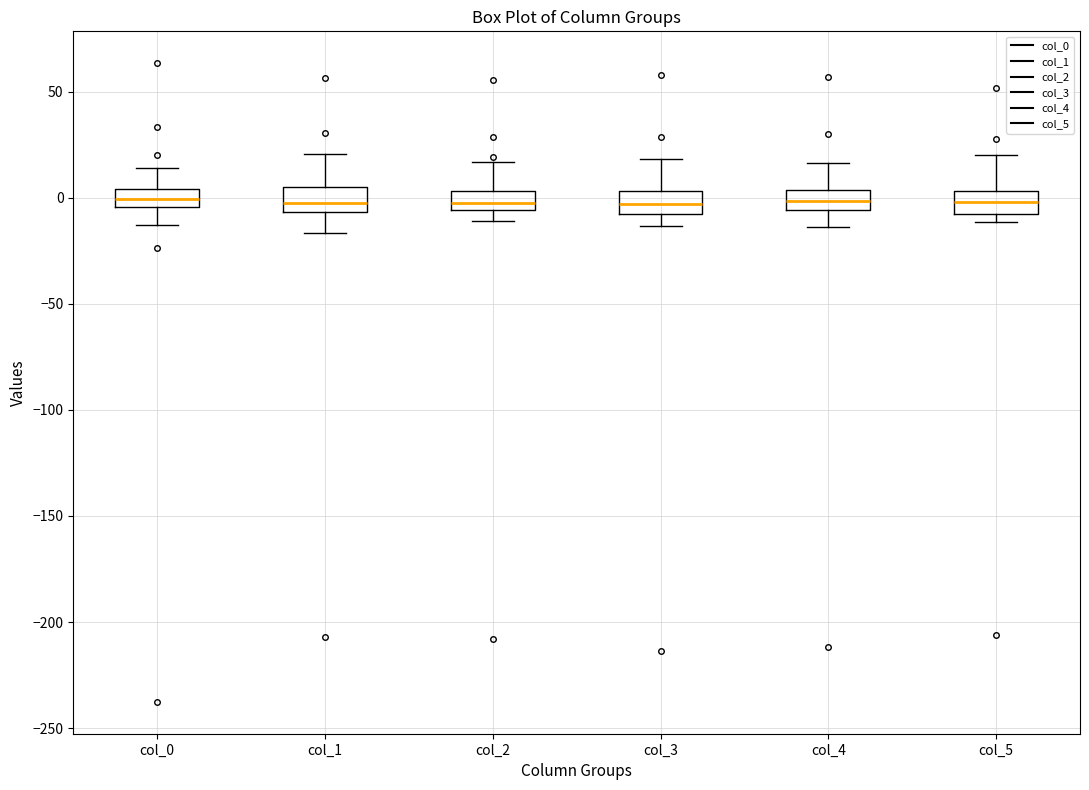

Reading left to right, read every box against the y-axis: the position of its median line, the range the box covers, and the ends of its whiskers. The values are not printed on the chart, so give them approximately, as read against the axis.

col_0: median 0, box -5 to 5, whiskers -15 to 15
col_1: median -5 (just above the box's lower edge), box -5 to 5, whiskers -15 to 20
col_2: median -5 (inside the box), box -5 to 5, whiskers -10 to 15
col_3: median -5, box -10 to 5, whiskers -15 to 20
col_4: median 0, box -5 to 5, whiskers -15 to 15
col_5: median 0, box -10 to 5, whiskers -10 (just below the box's lower edge) to 20